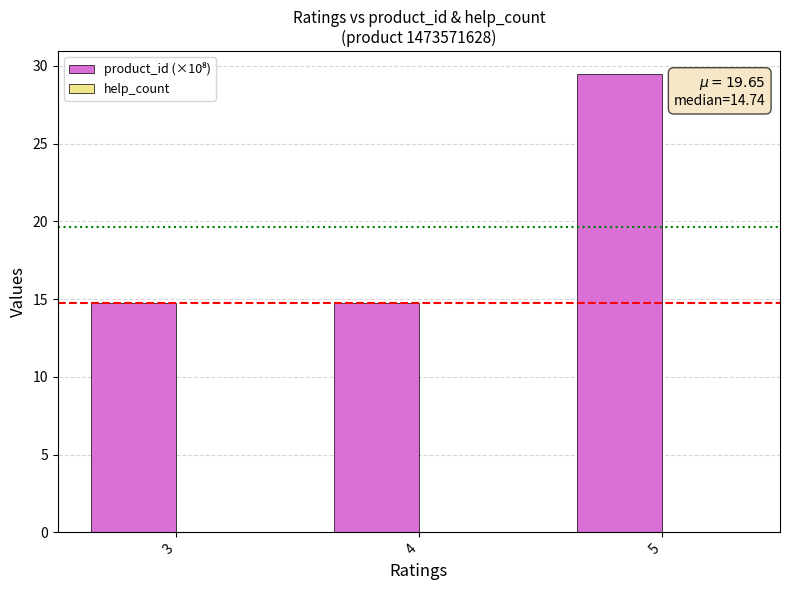

The value at 3 is 14.7. True or false?

True